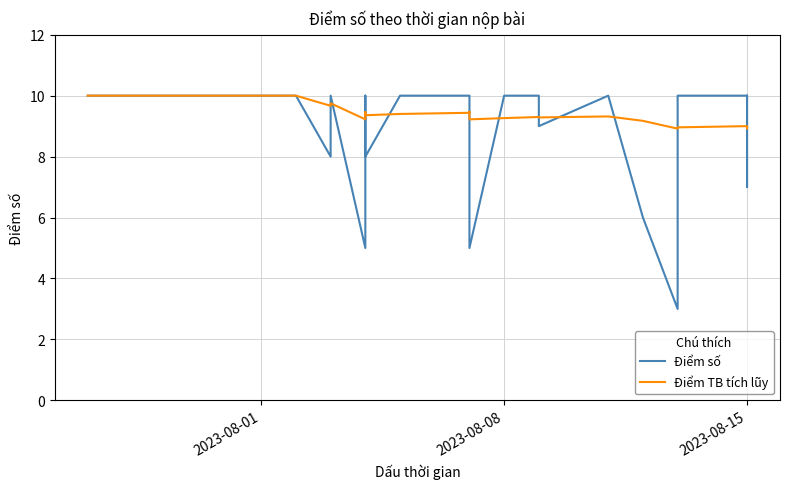

What is the difference between the maximum and minimum values in the Điểm TB tích lũy series?

1.1